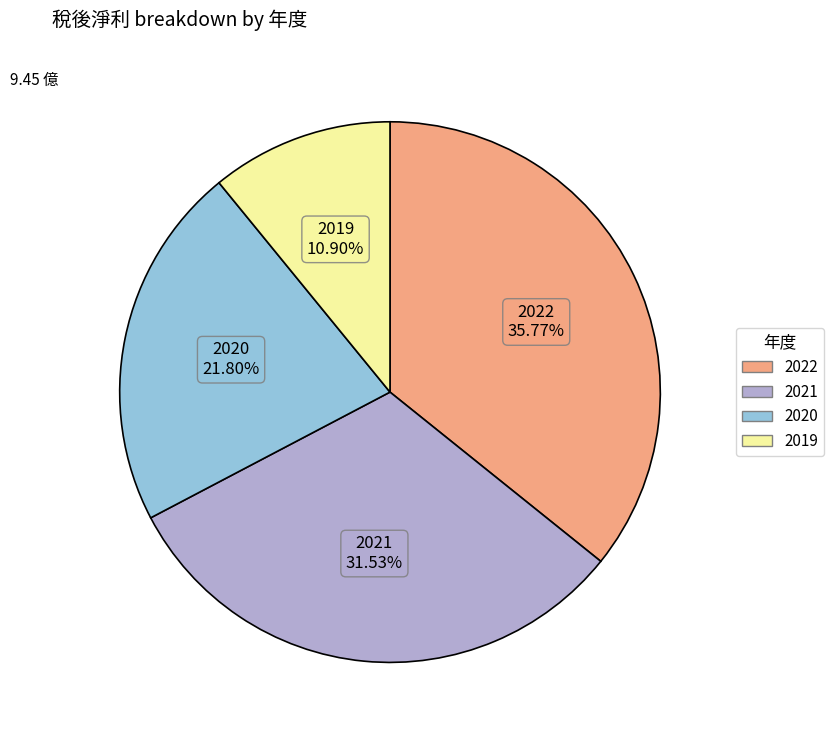

Which slice is the smallest?

2019